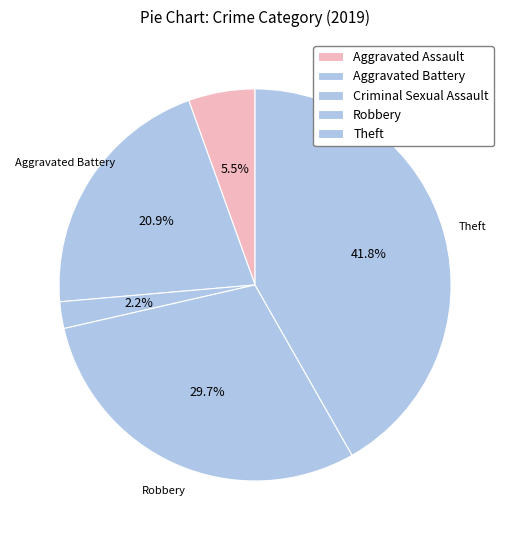

The Criminal Sexual Assault slice represents 2% of the pie. True or false?

True